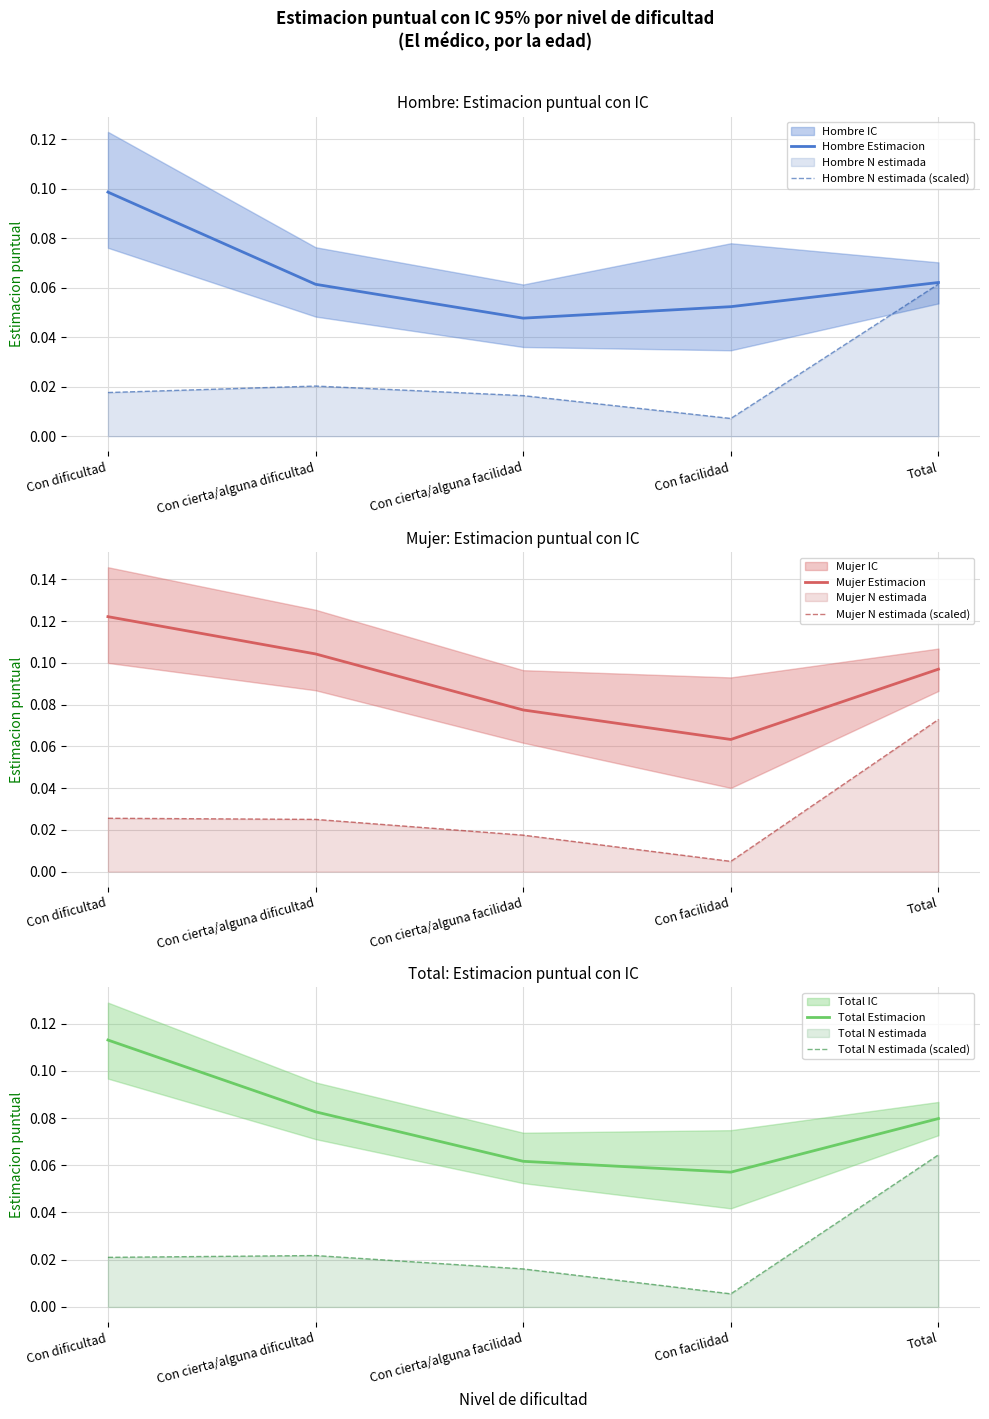

How many interior local valleys does the Total Estimacion series have?

1